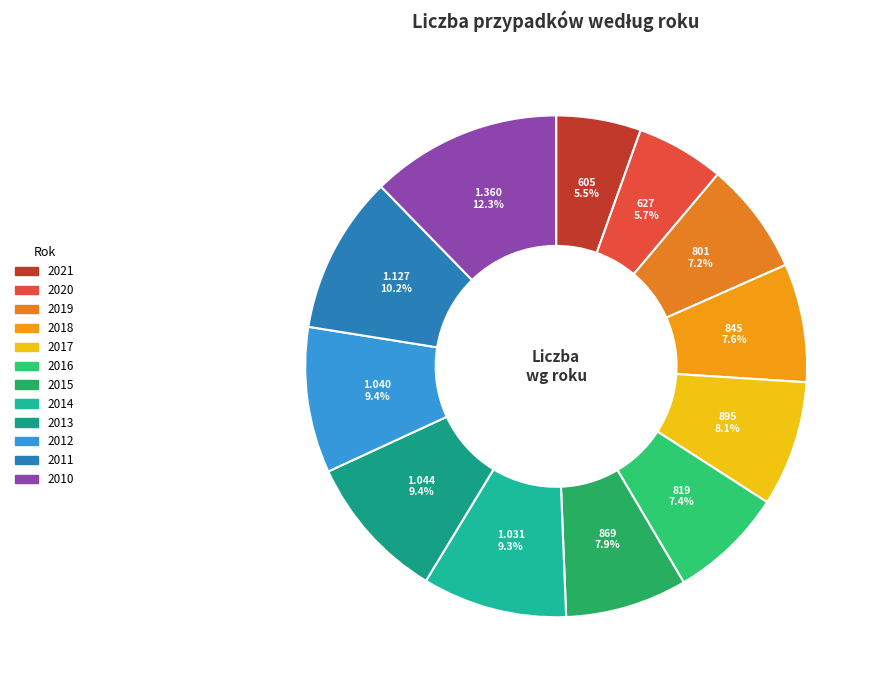

True or false: 2019 accounts for 1% of the total.

False